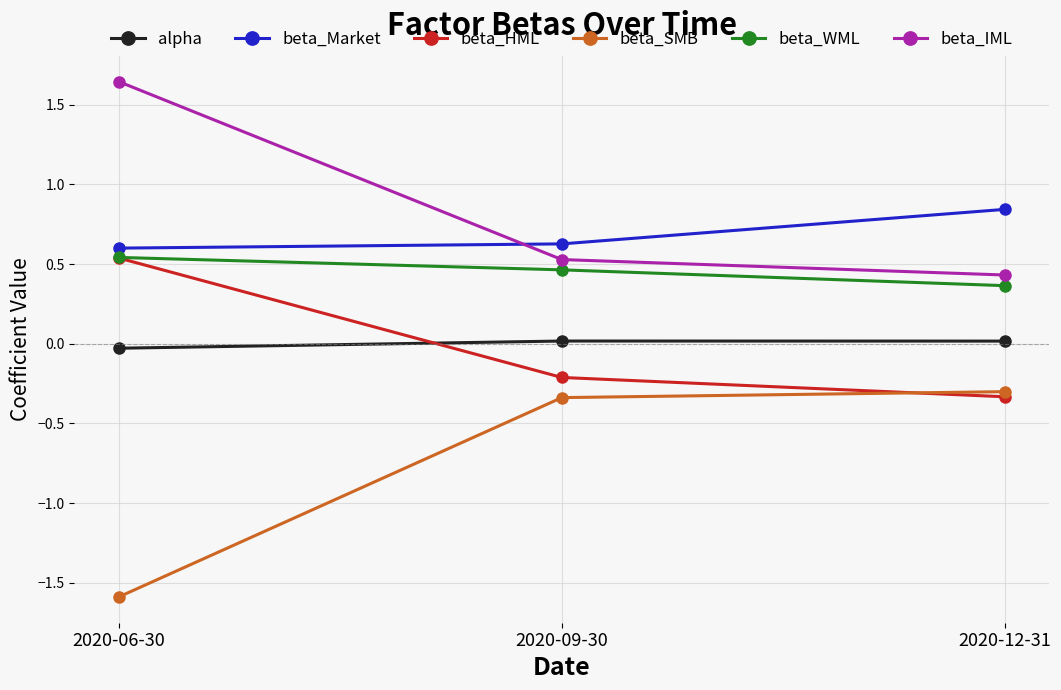

What are all the series names shown in the legend?

alpha, beta_Market, beta_HML, beta_SMB, beta_WML, beta_IML